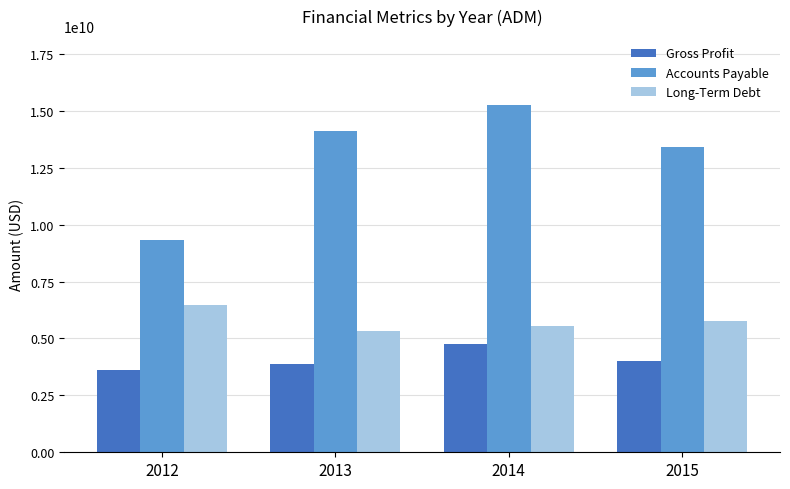

What is the sum of the Long-Term Debt values at 2014 and 2012?

11984000000